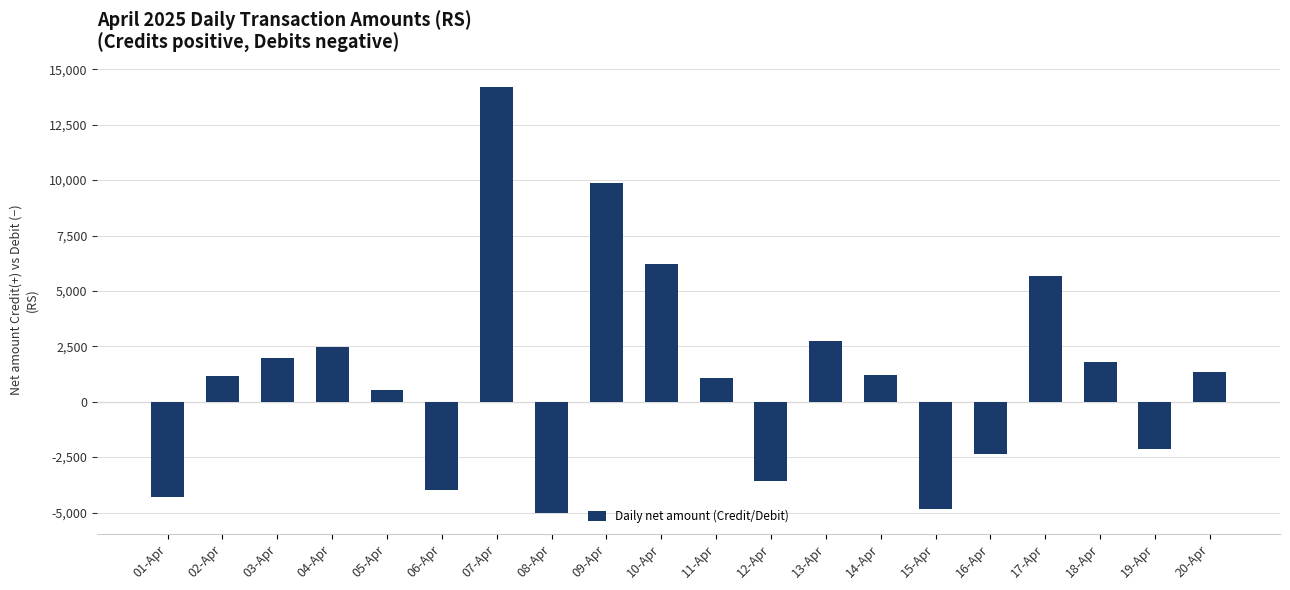

What is the sum of all values?

23958